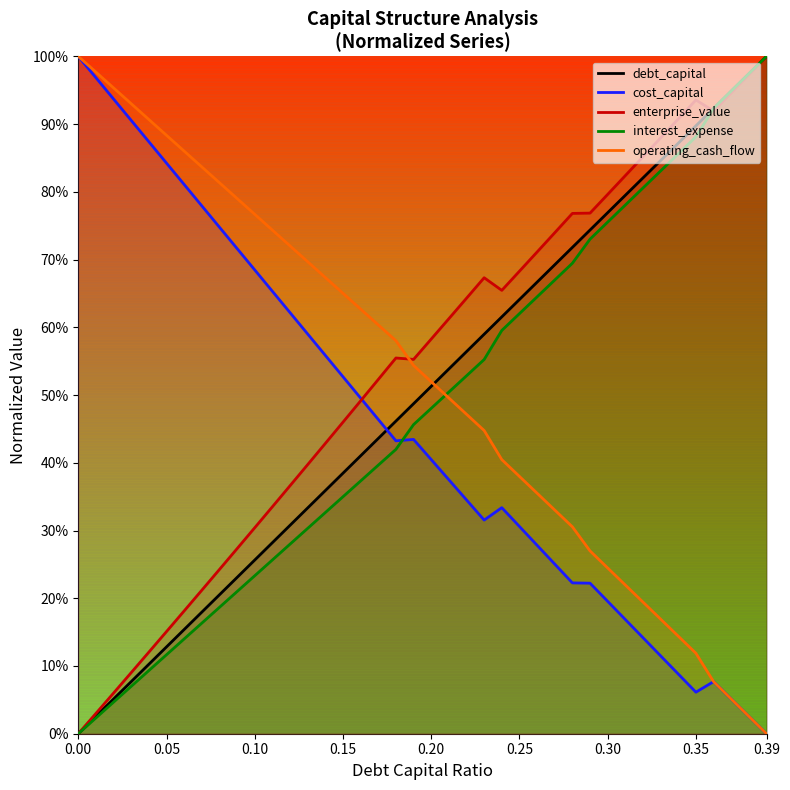

Does the chart have visible grid lines?

No